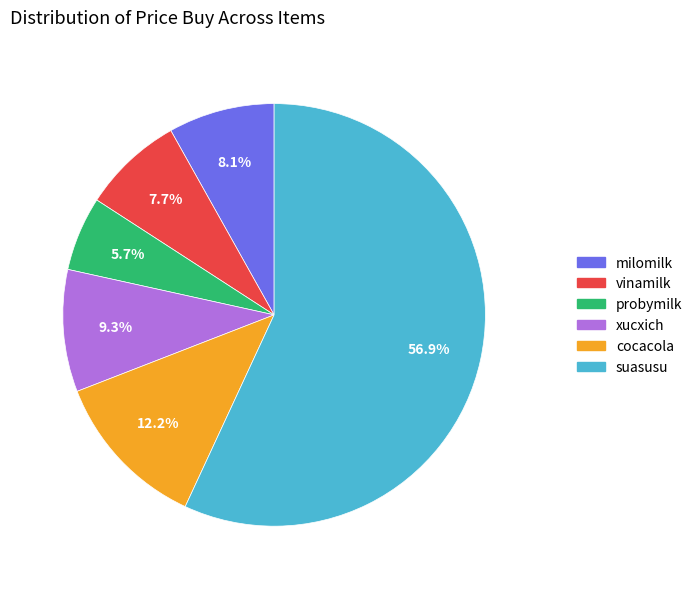

Between probymilk and suasusu, which is larger?

suasusu